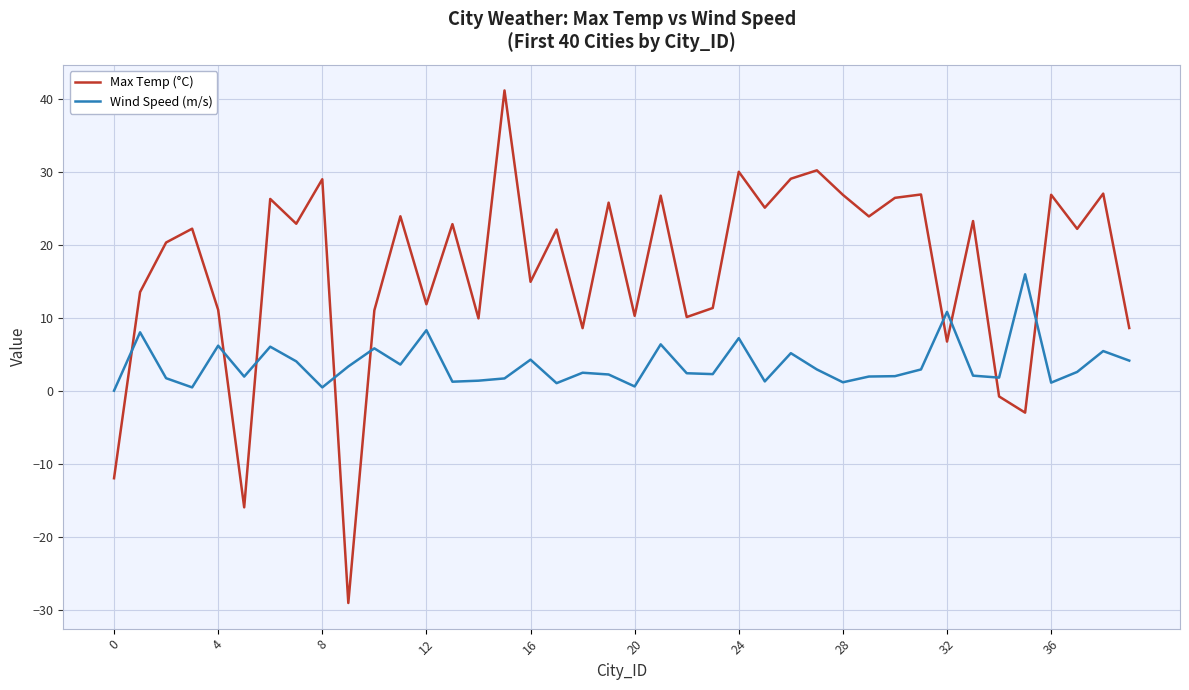

Which series has the widest spread of values?

Max Temp (°C)